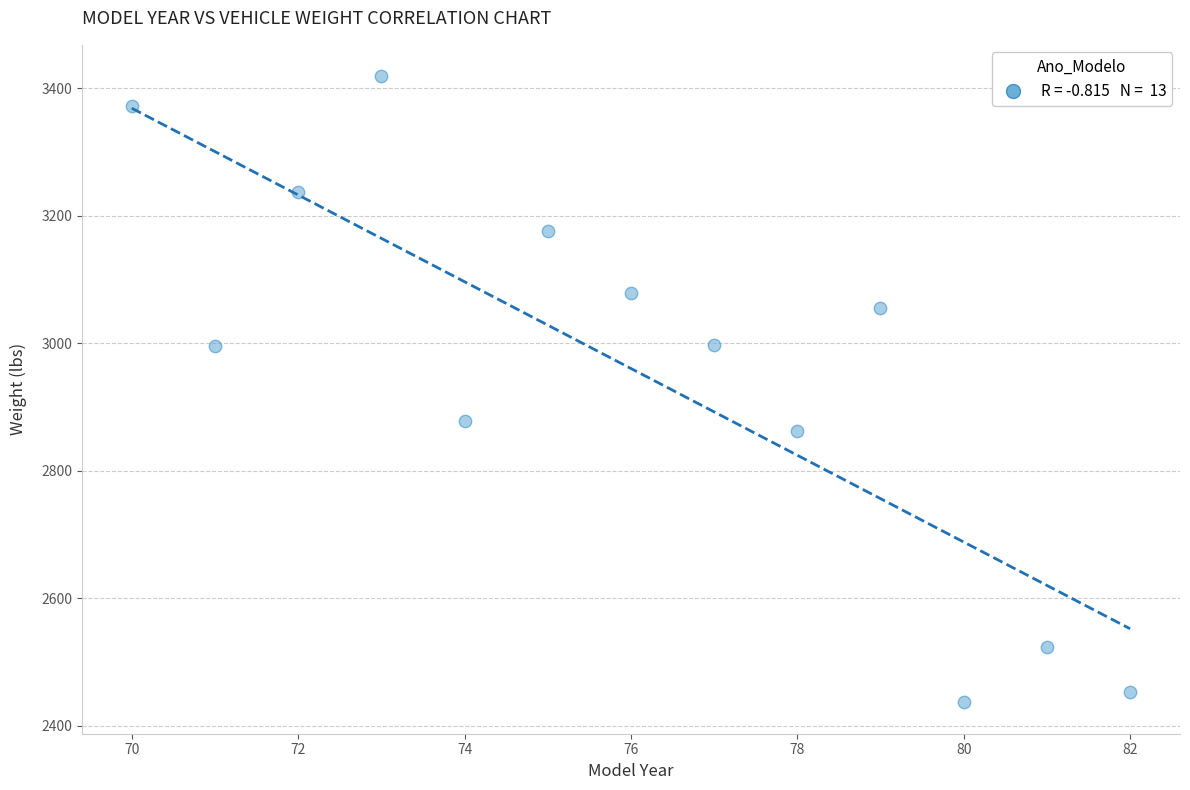

What Y value in the scatter plot is closest to 2927?

2877.9